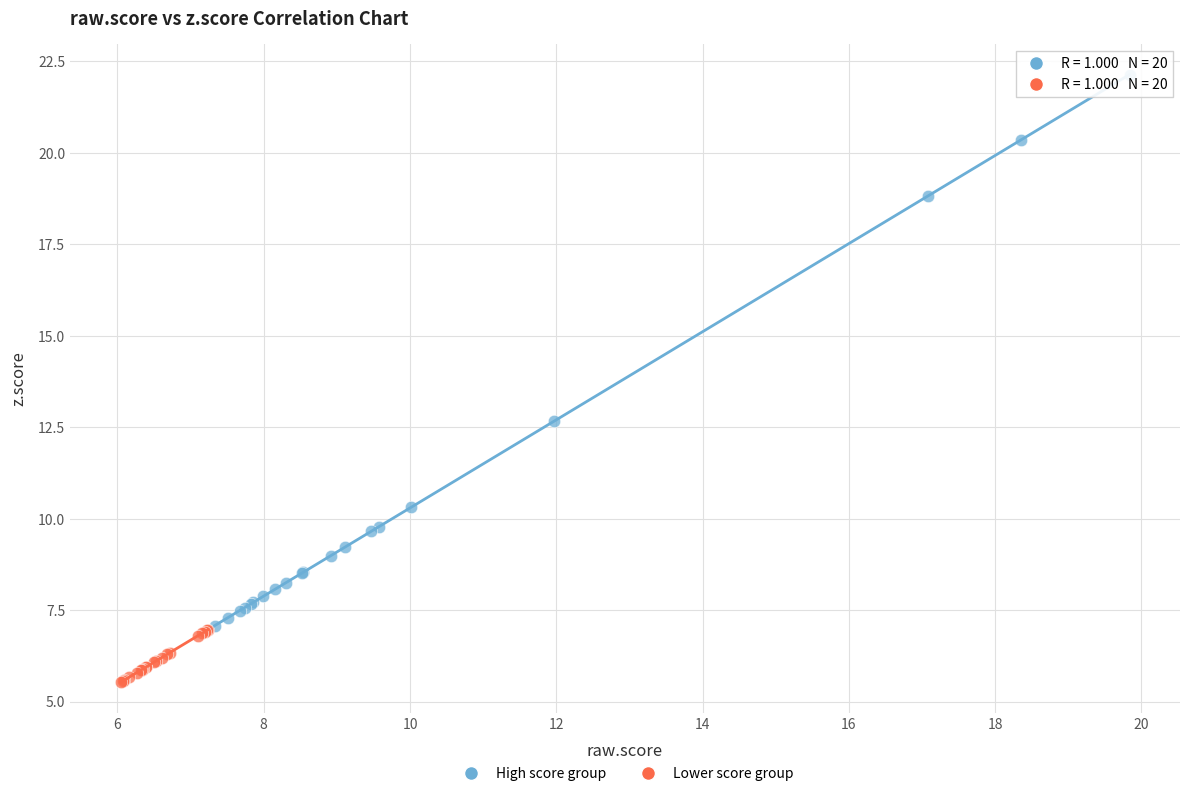

Which series has the widest spread of Y values?

High score group